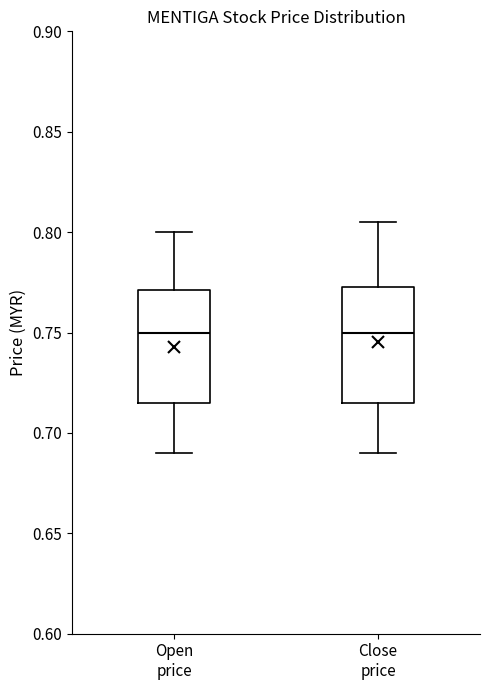

Reading left to right, read every box against the y-axis: the position of its median line, the range the box covers, and the ends of its whiskers. The values are not printed on the chart, so give them approximately, as read against the axis.

Open price: median 0.750, box 0.715 to 0.770, whiskers 0.690 to 0.800
Close price: median 0.750, box 0.715 to 0.775, whiskers 0.690 to 0.805